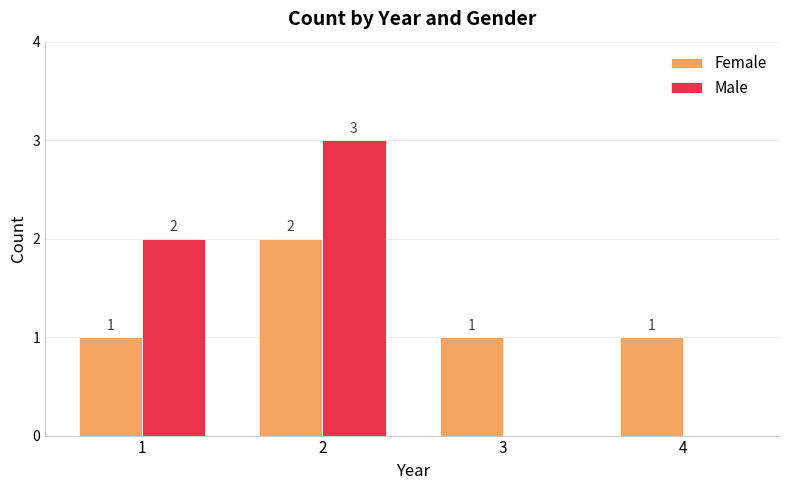

What is the highest value of the Female series?

2